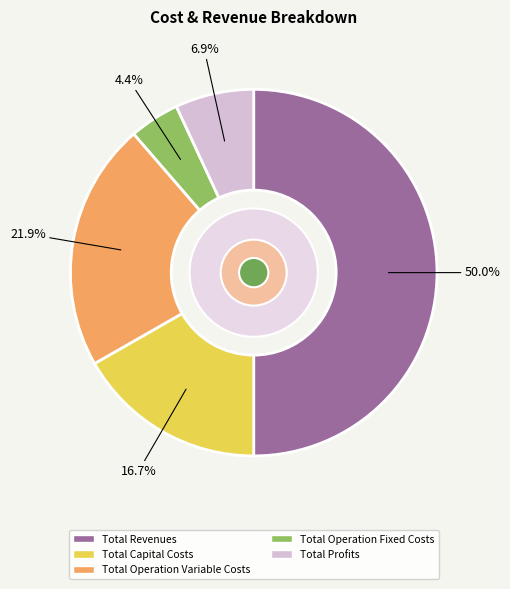

Count the number of slices in the pie.

5